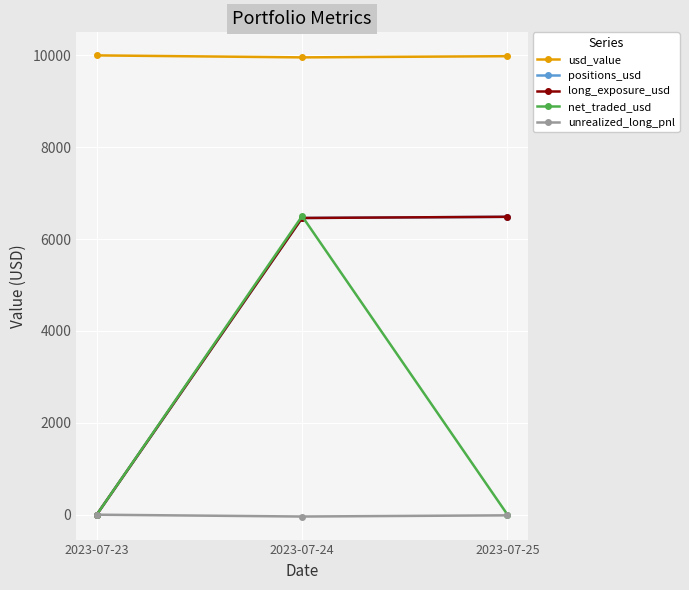

What is the sum of the positions_usd values at 2023-07-23 and 2023-07-25?

6485.8